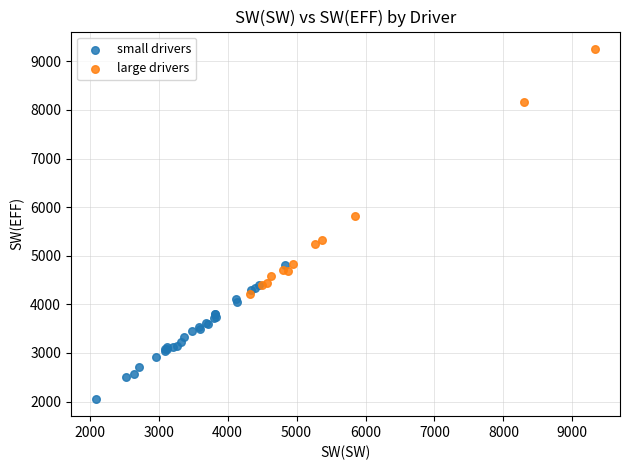

Which series has the largest Y range (max minus min)?

large drivers